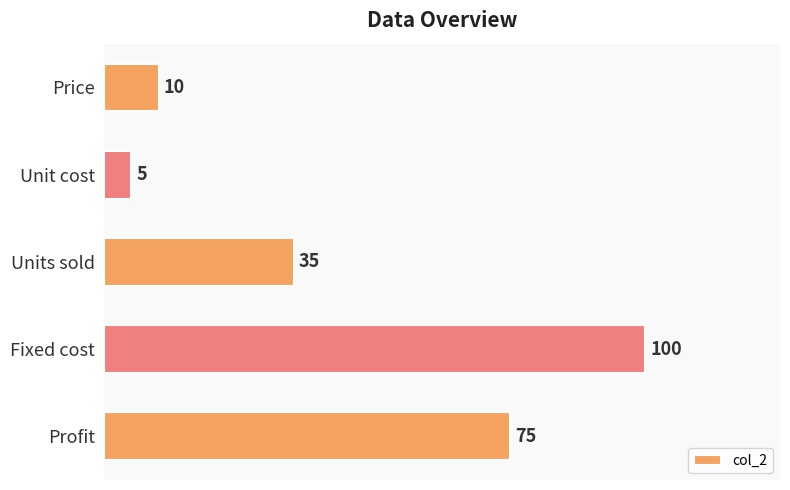

Are the bars grouped side by side (vs. stacked)?

No